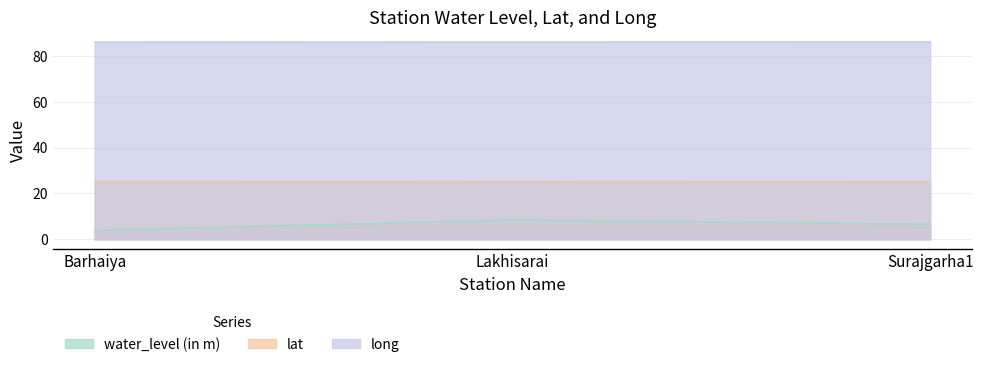

The water_level (in m) series shows 3.9 at Barhaiya. True or false?

True